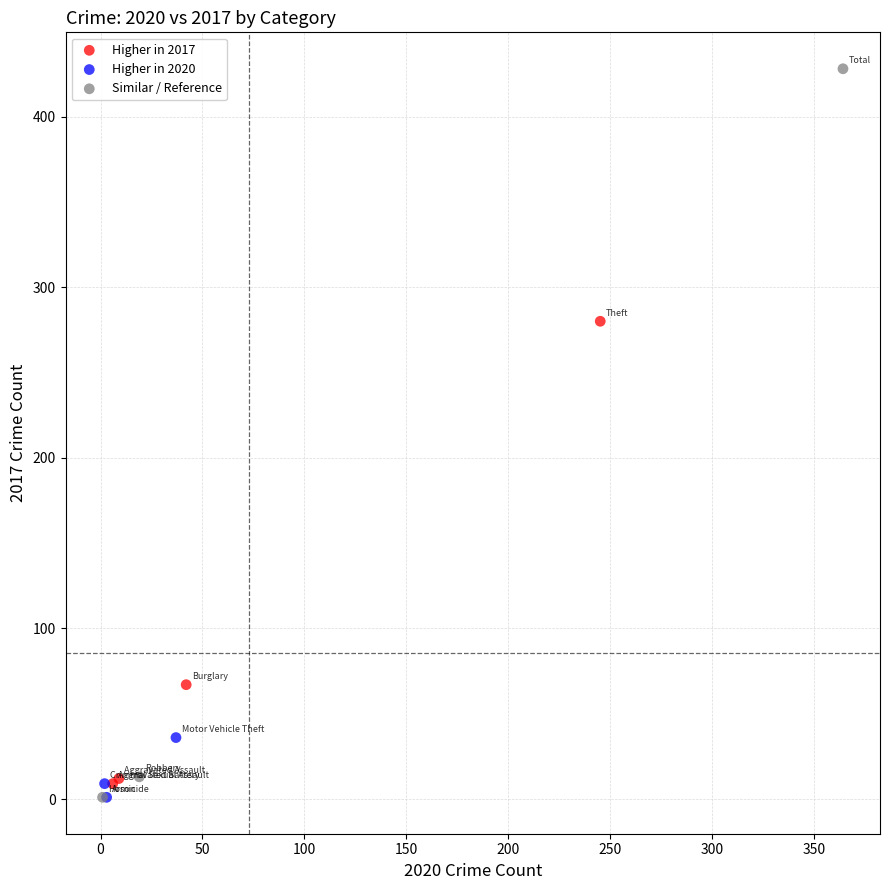

Which series has the widest spread of Y values?

Similar / Reference